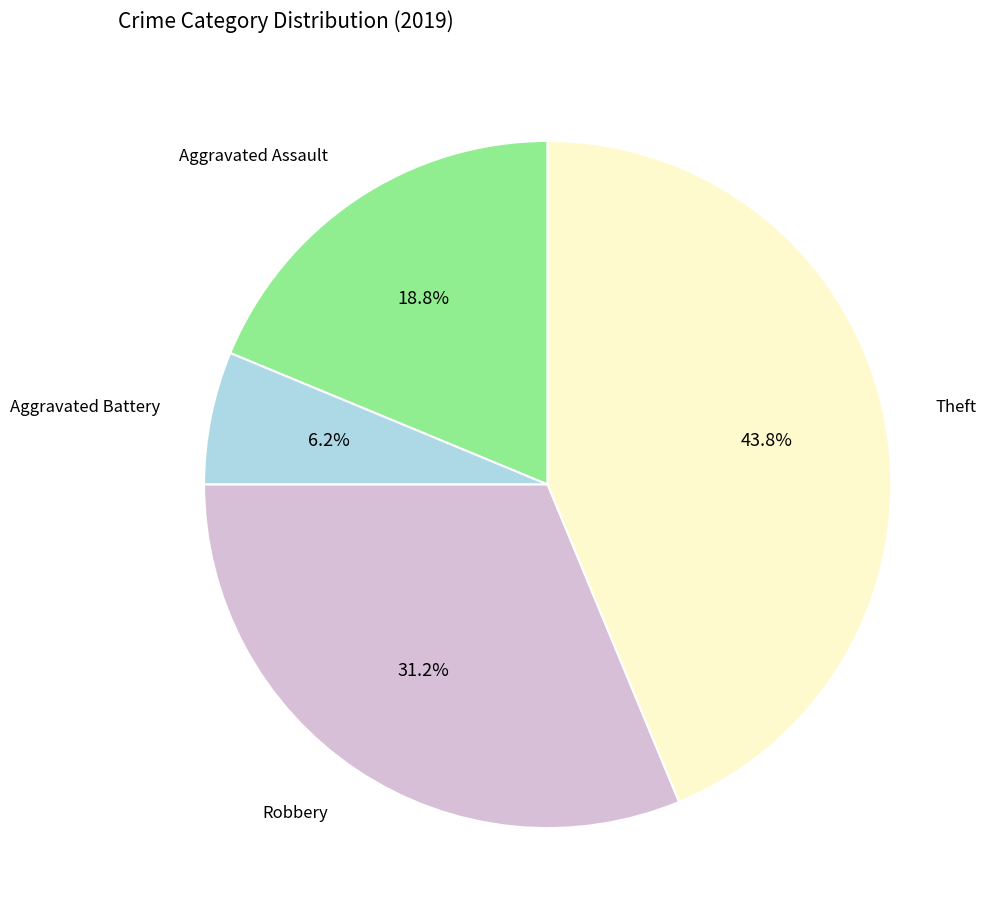

Is there any slice that represents more than half of the pie?

No